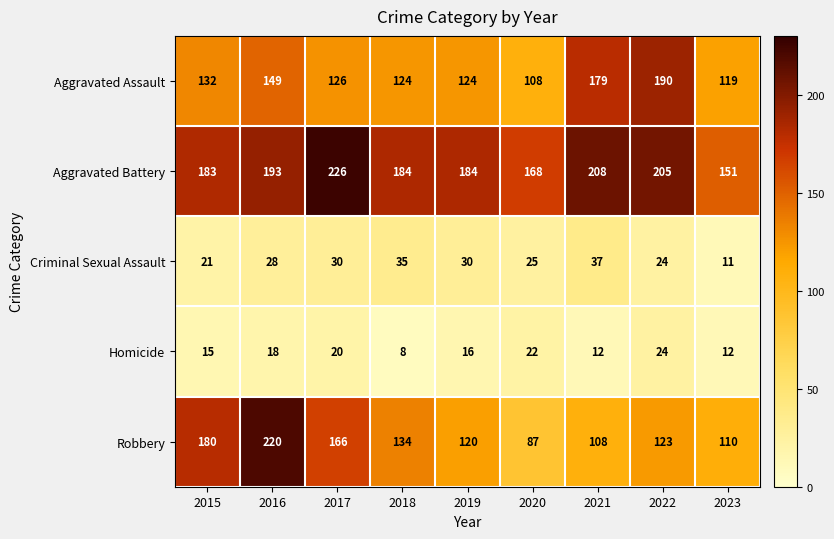

What value does the Aggravated Battery series have at 2015, to the nearest 5?

185